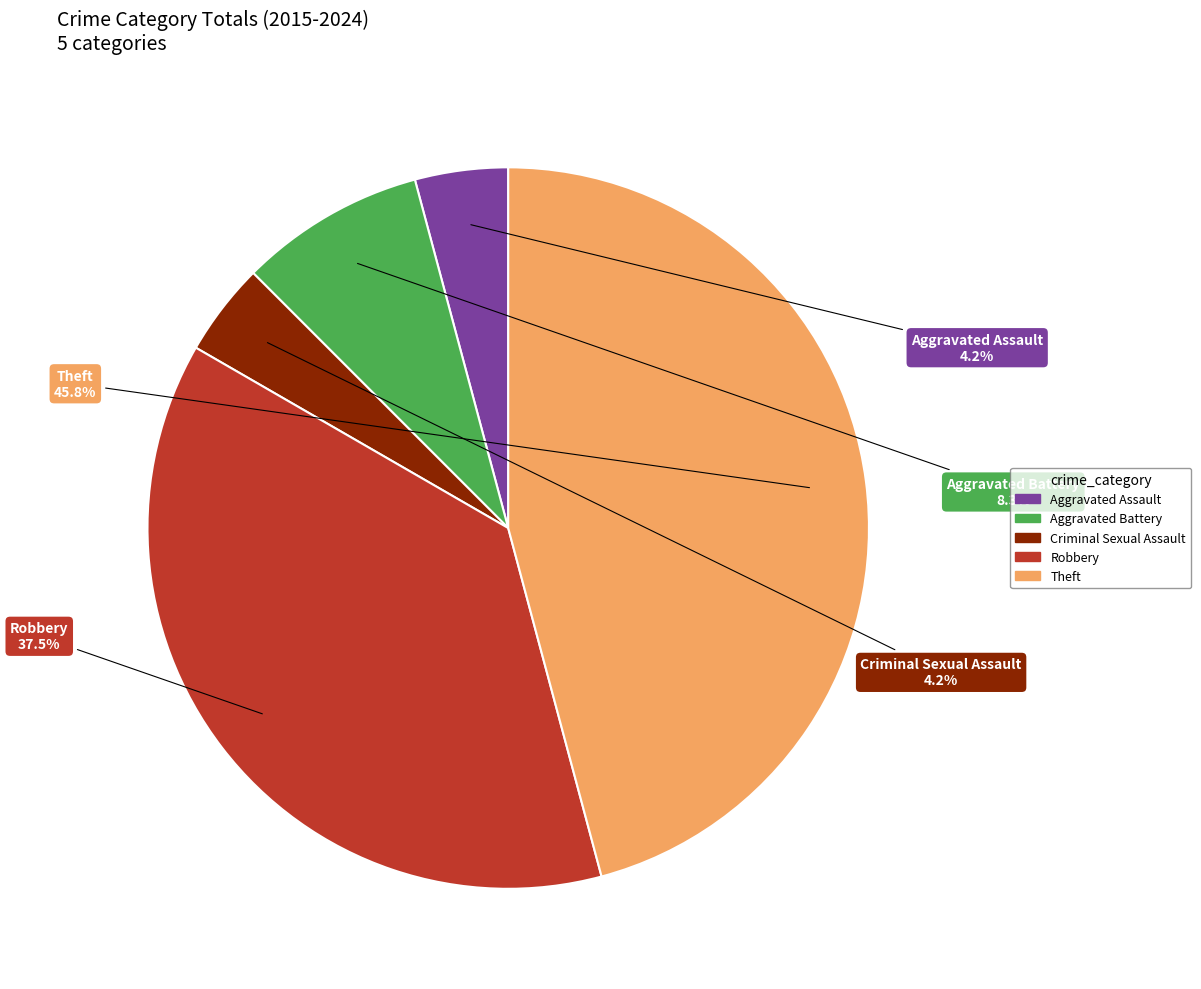

What is the largest slice in the pie chart?

Theft